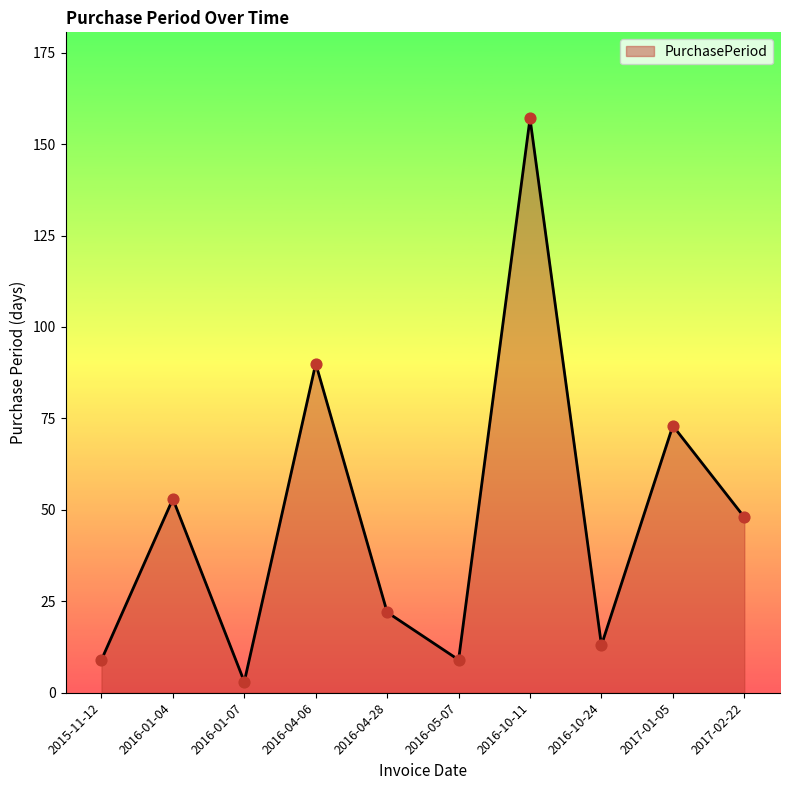

What is the change in value from 2015-11-12 to 2017-01-05?

+64